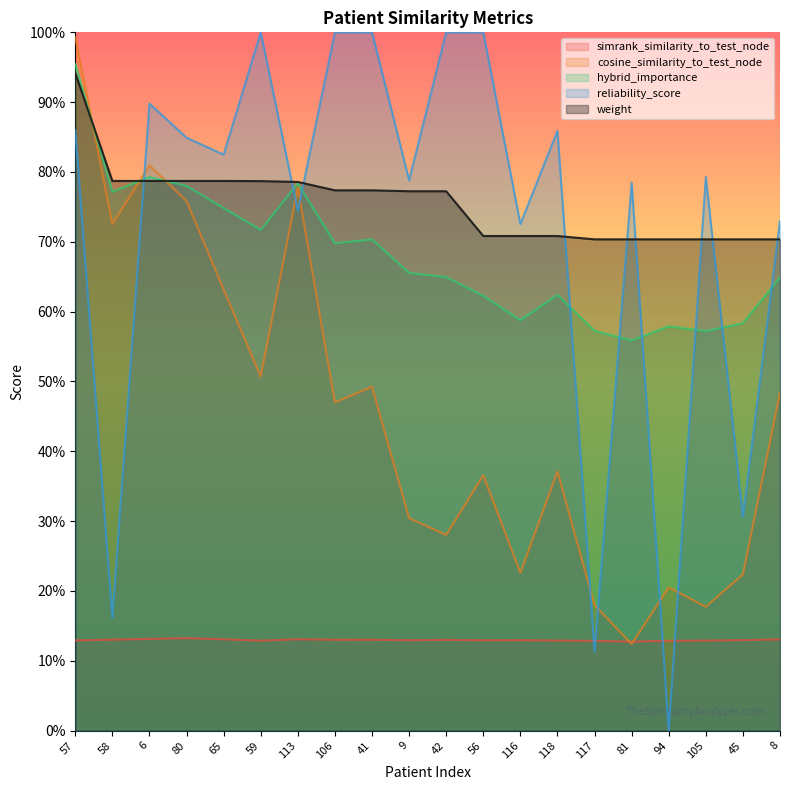

What is the value of the cosine_similarity_to_test_node point at the 3rd from the left?

0.8